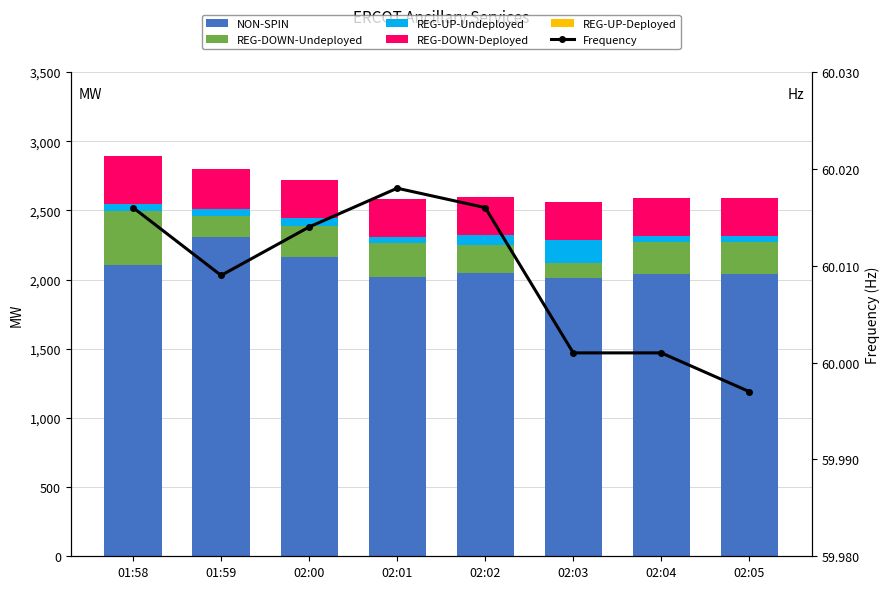

Is it true that REG-DOWN-Deployed equals 275.0 at 02:04?

True